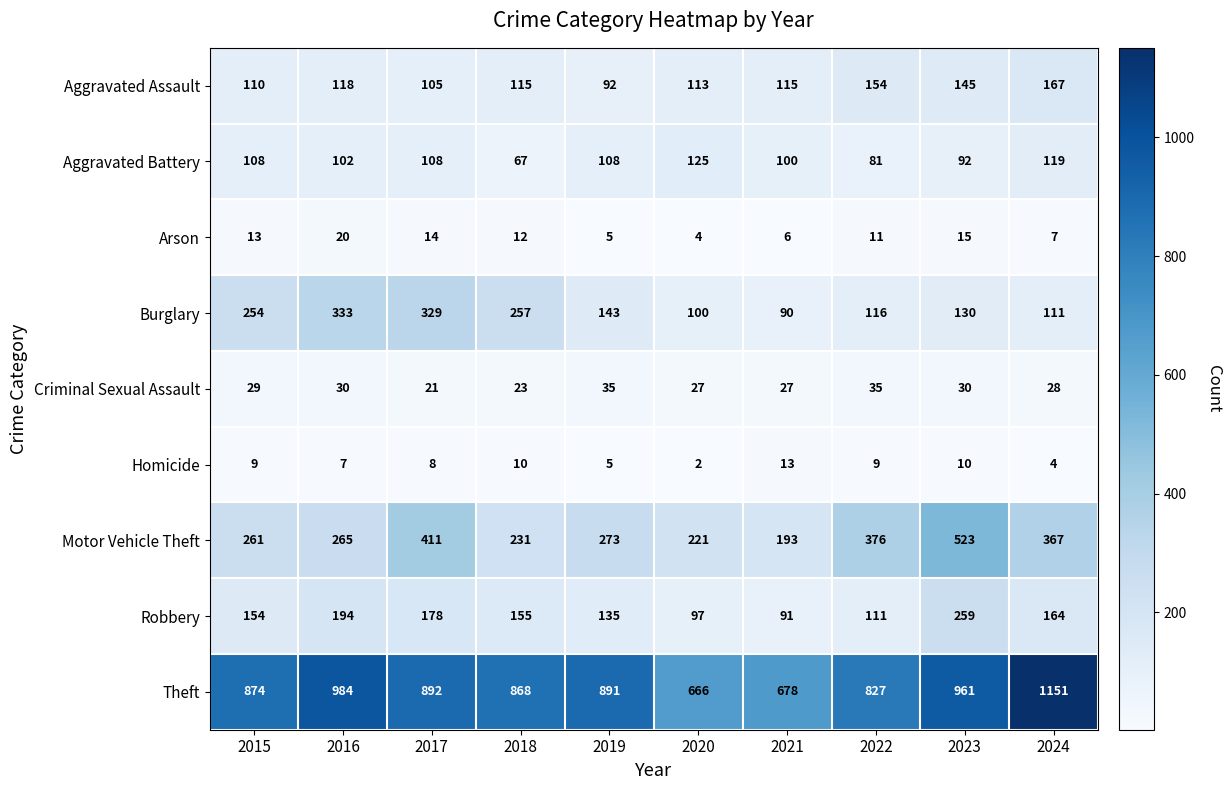

What is the difference between the maximum and minimum values in the Criminal Sexual Assault series?

14